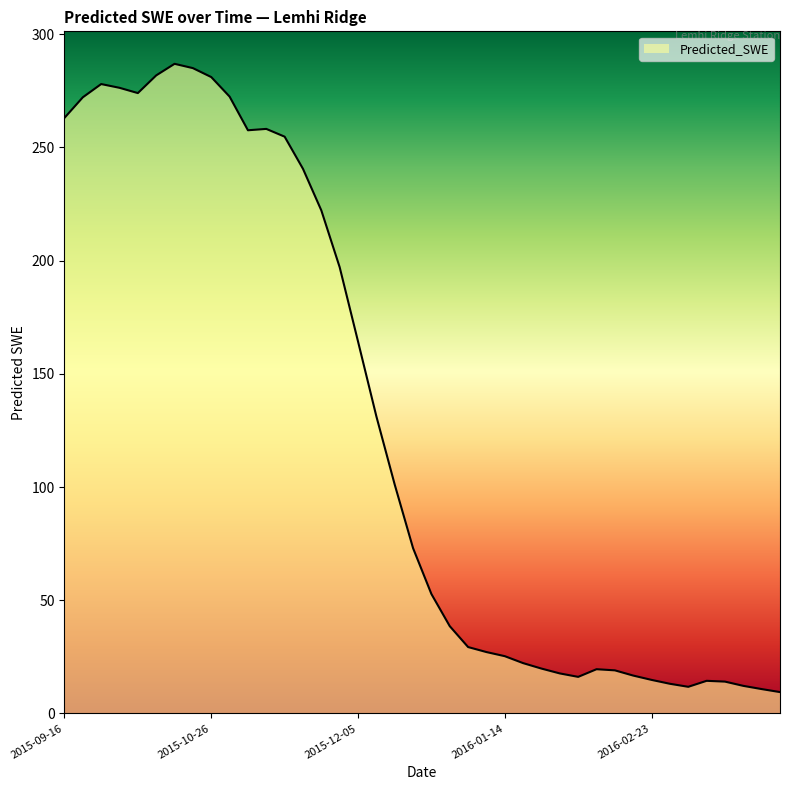

Does the chart have visible grid lines?

No